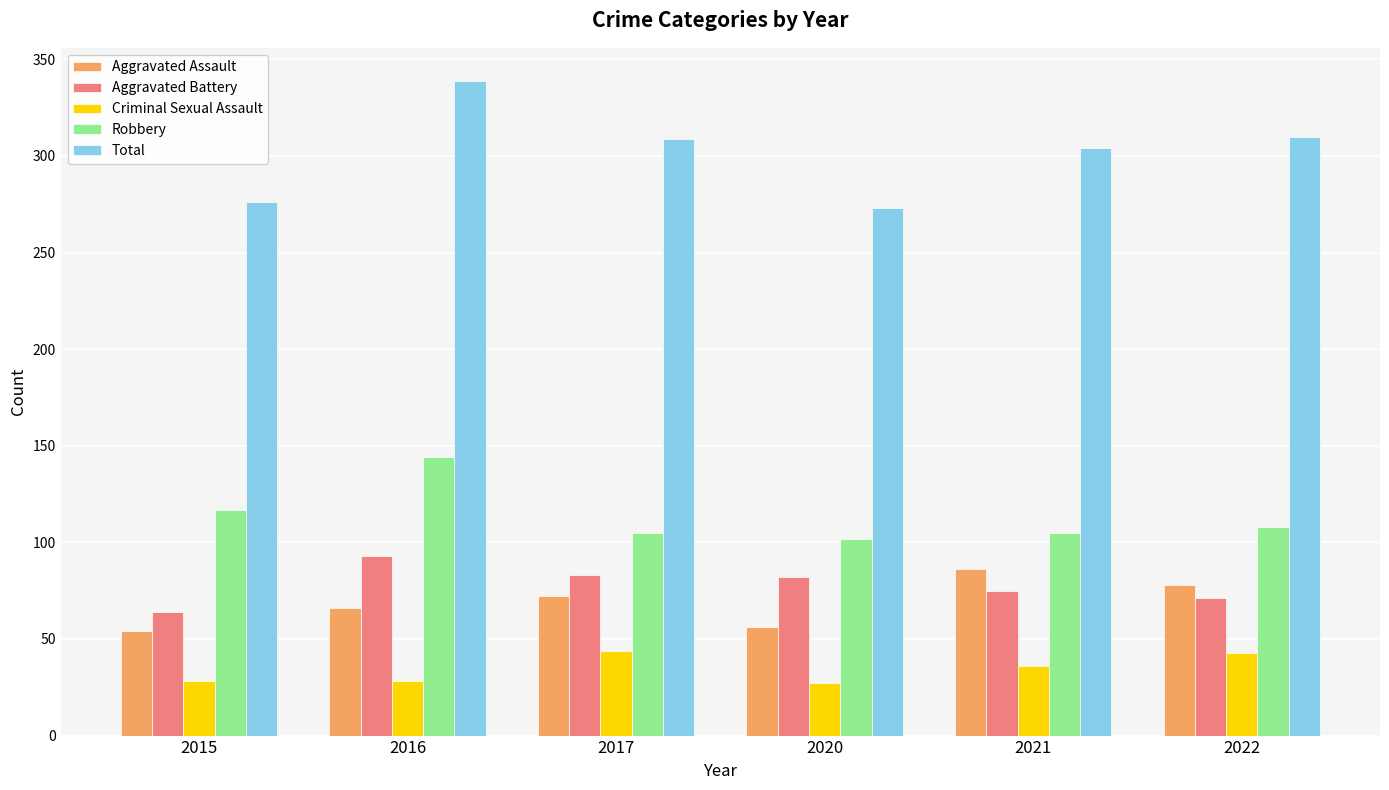

Does the chart contain any negative values?

No